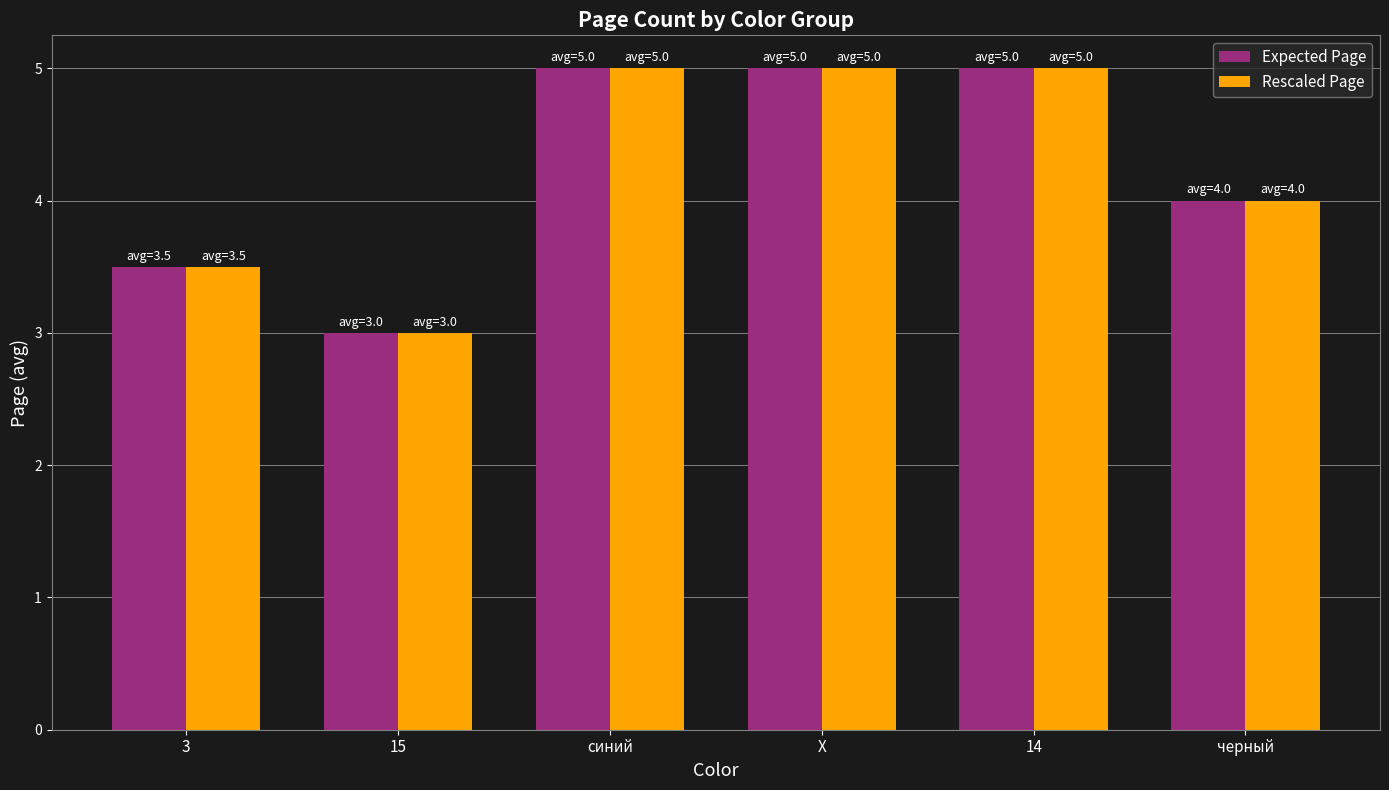

What value does the Expected Page series have at X?

5.0